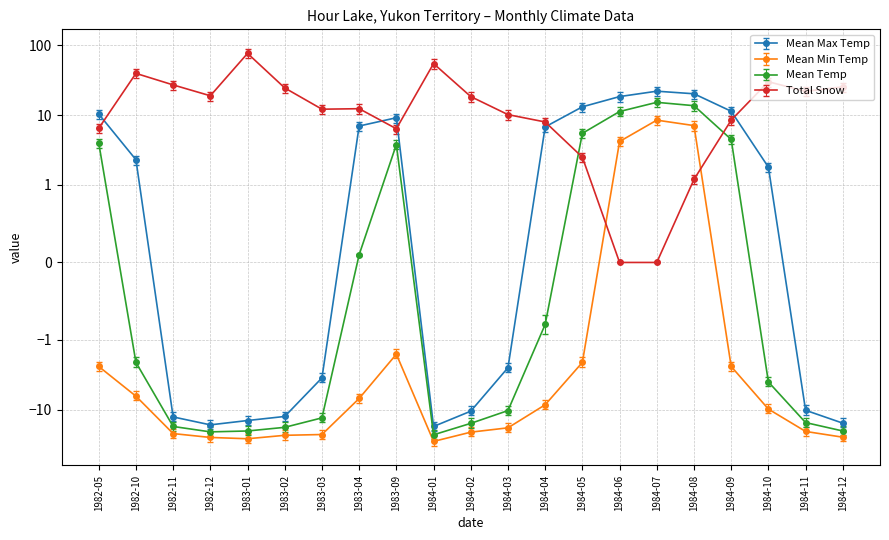

Is it true that Total Snow equals 11.4 at 1984-04?

False